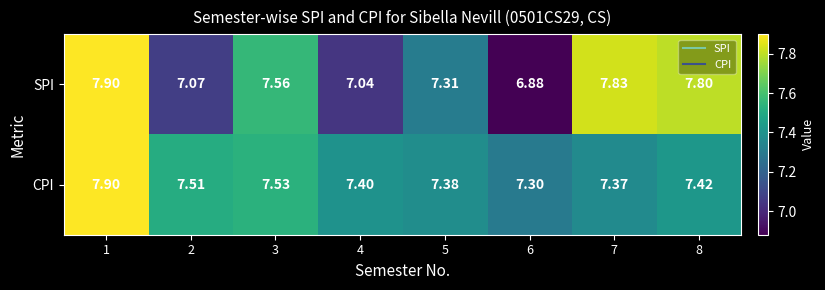

What is the total value across all series at 2?

14.6